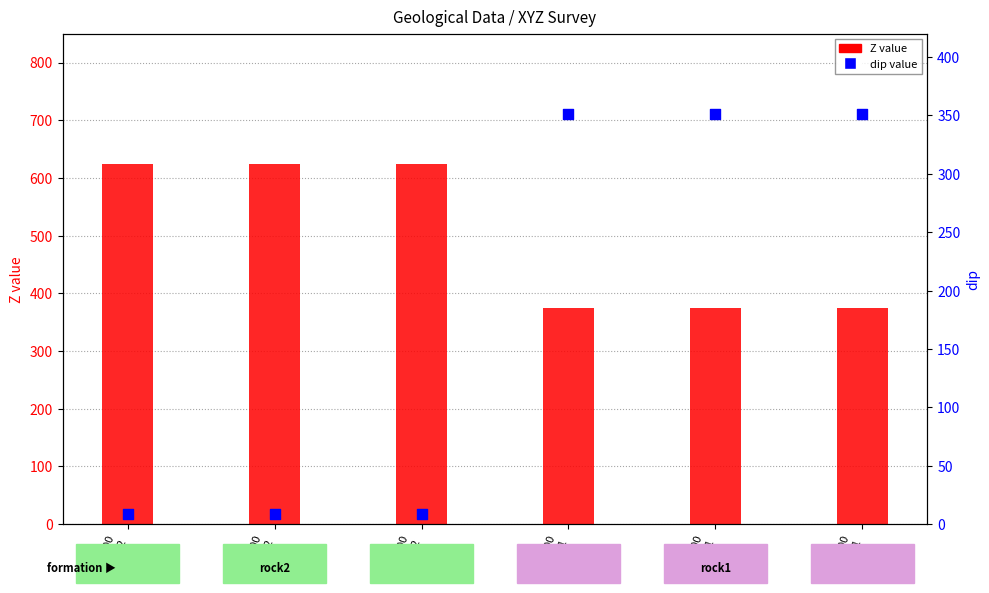

At how many categories does at least one series exceed 215?

6